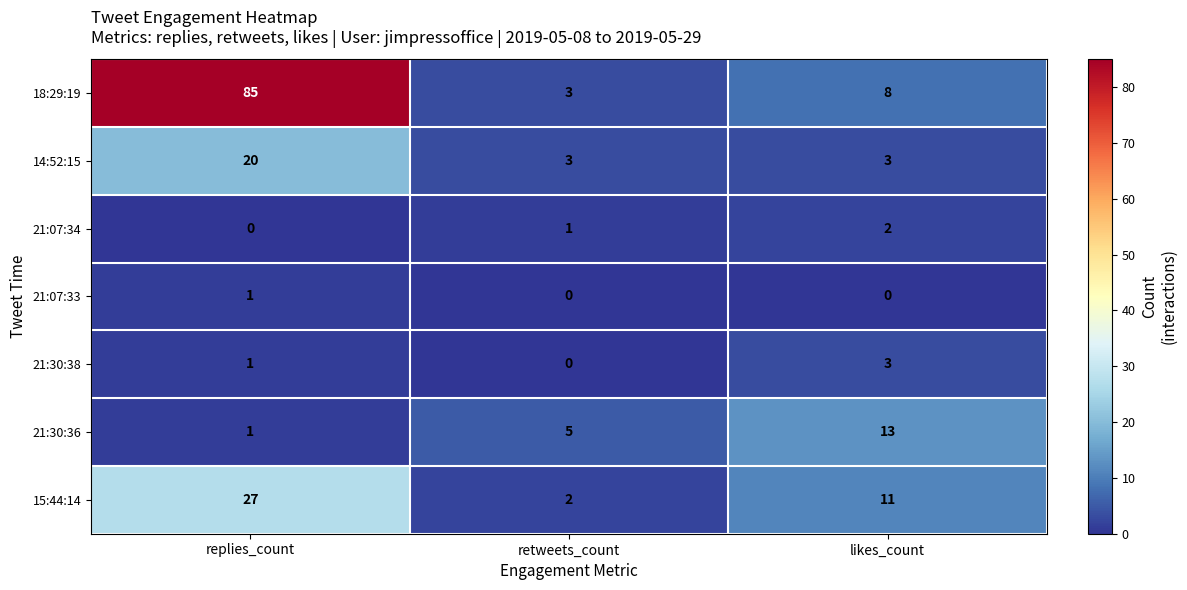

The 21:30:38 series shows 3 at likes_count. True or false?

True